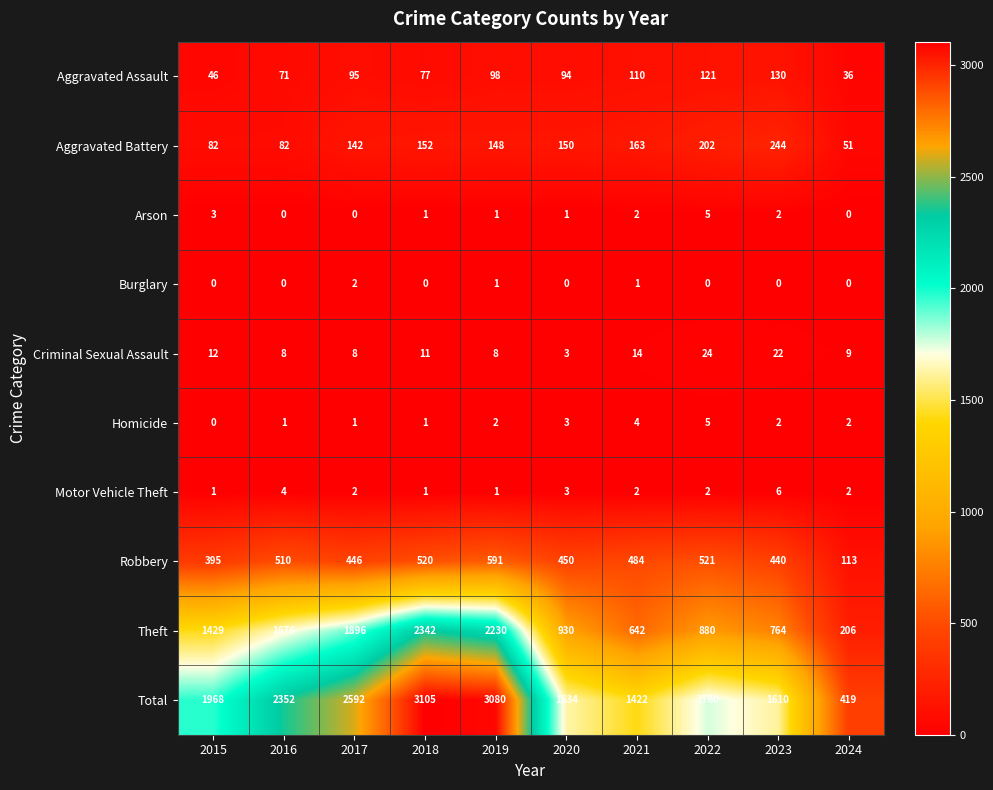

How many values in the Motor Vehicle Theft series are below 2?

3